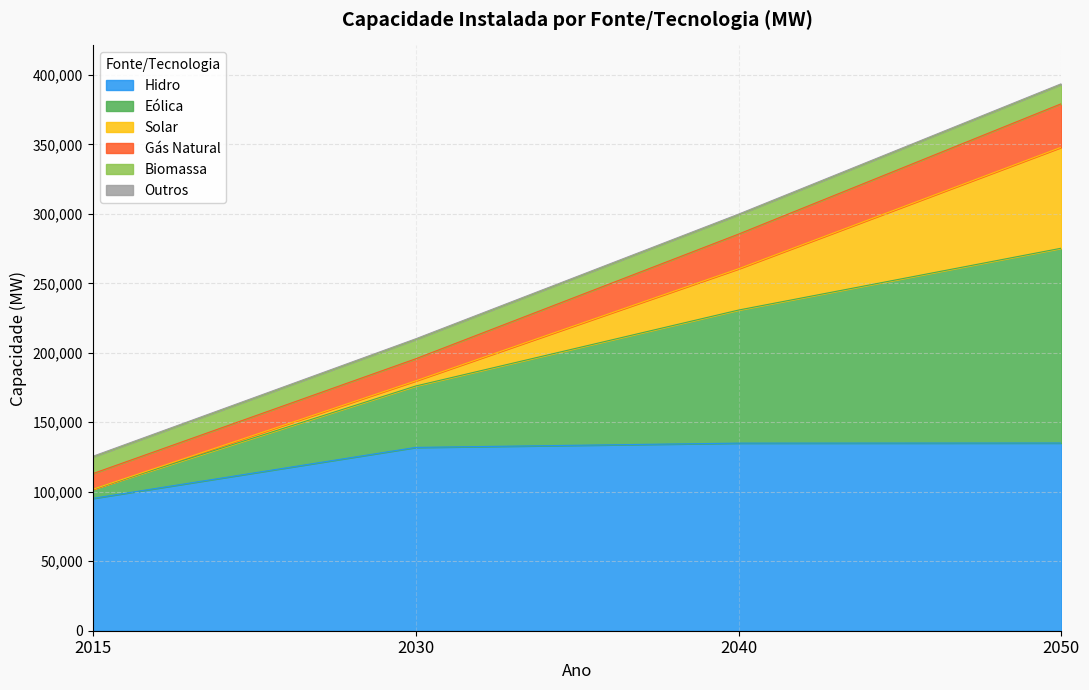

Where is Eólica nearest to the value 246157?

2040